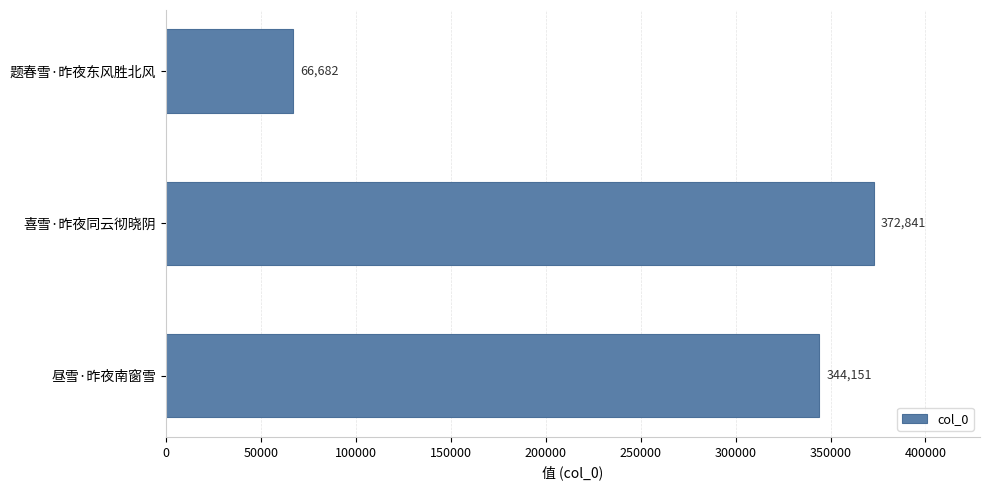

Reading bottom to top, what are all the values shown in this chart?

344151	372841	66682